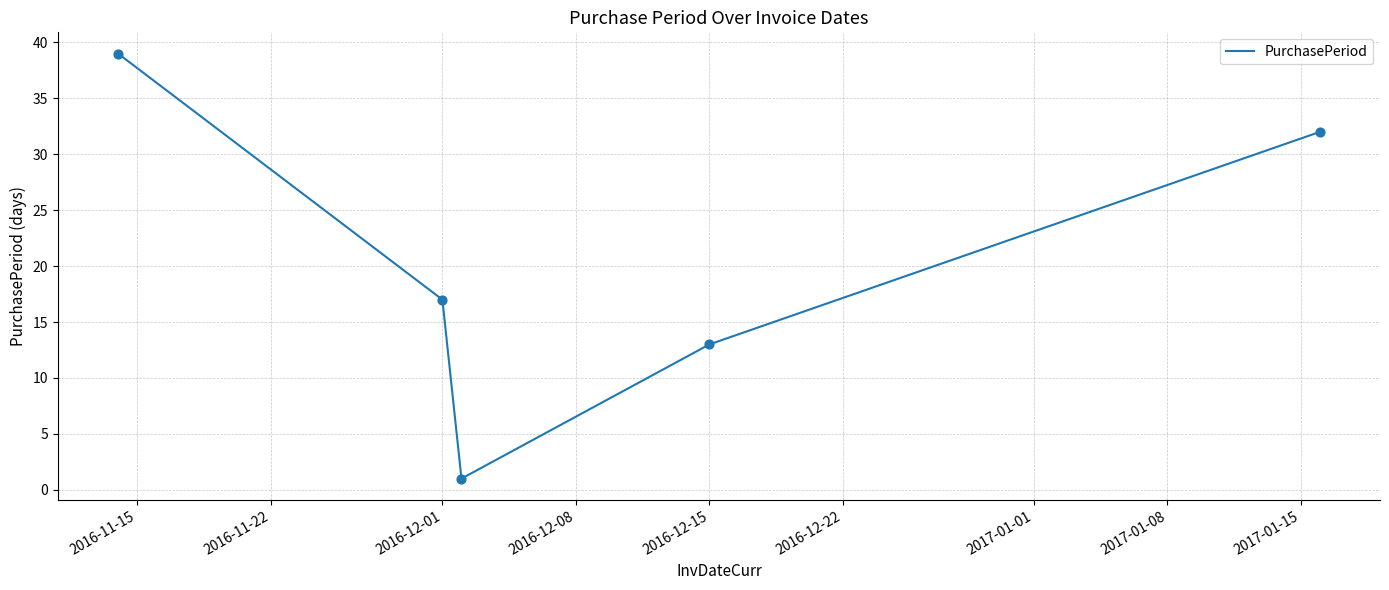

How many interior local valleys (lower than both neighbors) does the data have?

1